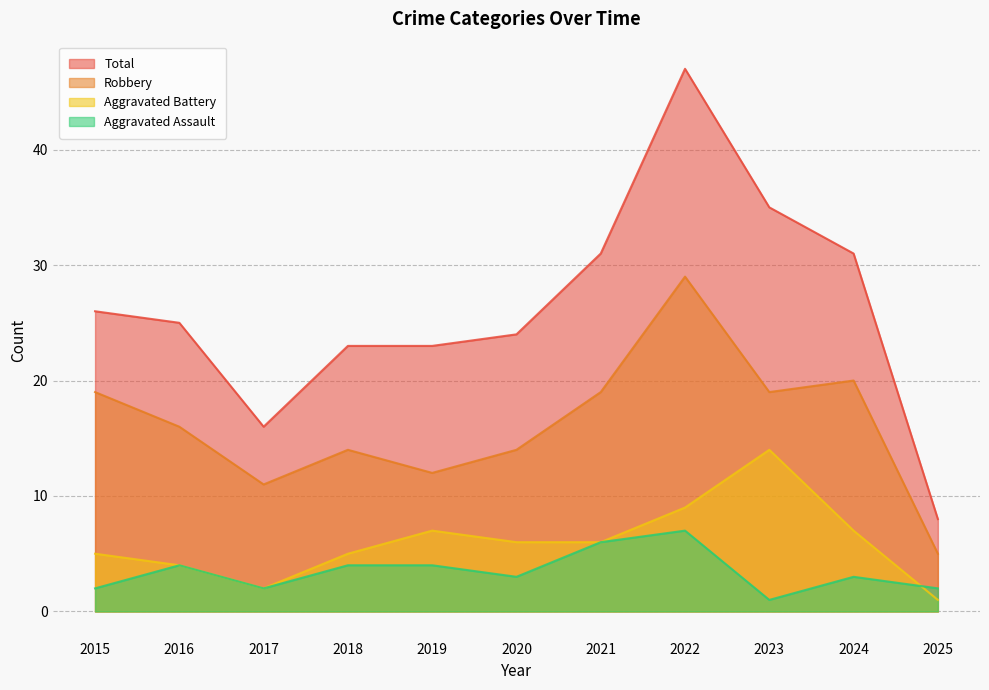

Reading right to left, transcribe all the data shown in this chart.

Aggravated Assault: 2	3	1	7	6	3	4	4	2	4	2
Aggravated Battery: 1	7	14	9	6	6	7	5	2	4	5
Robbery: 5	20	19	29	19	14	12	14	11	16	19
Total: 8	31	35	47	31	24	23	23	16	25	26